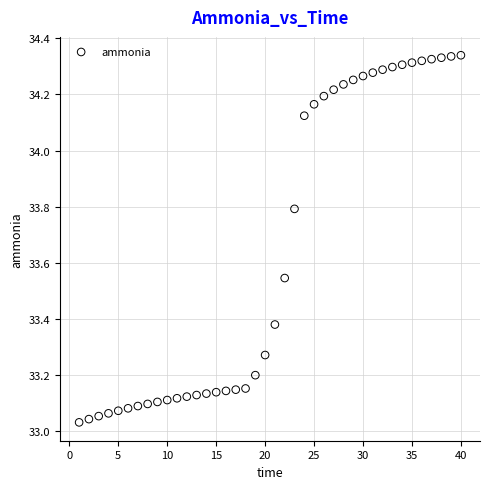

What is the range of Y values (max minus min)?

1.3